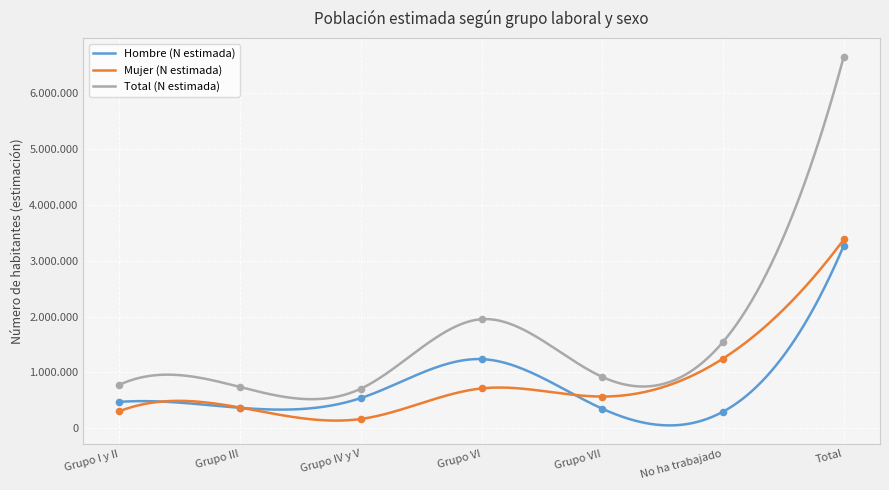

At how many categories does at least one series exceed 5668768?

1